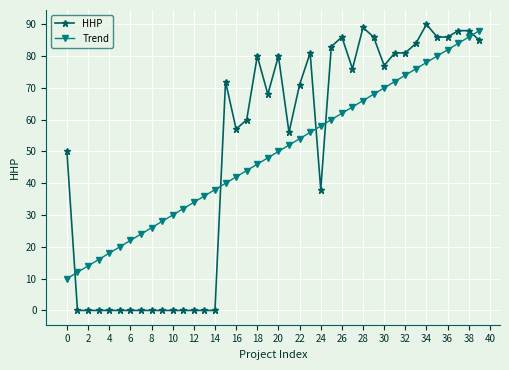

What is the difference between the maximum and minimum values in the Trend series?

78